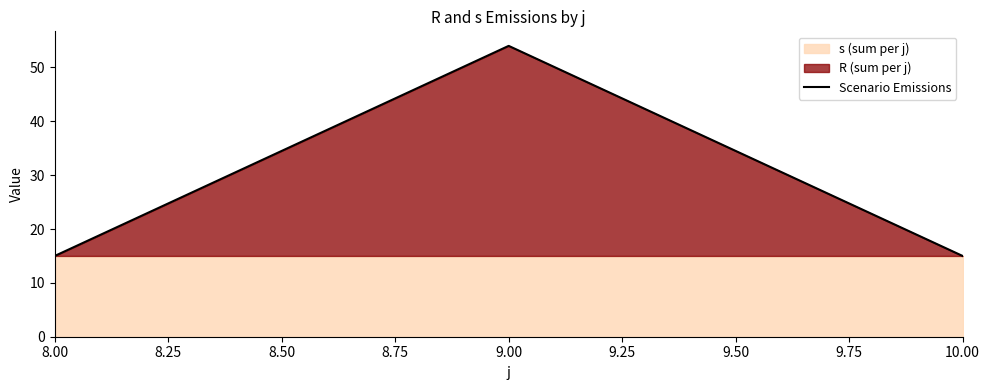

What is the highest value of the Scenario Emissions series?

54